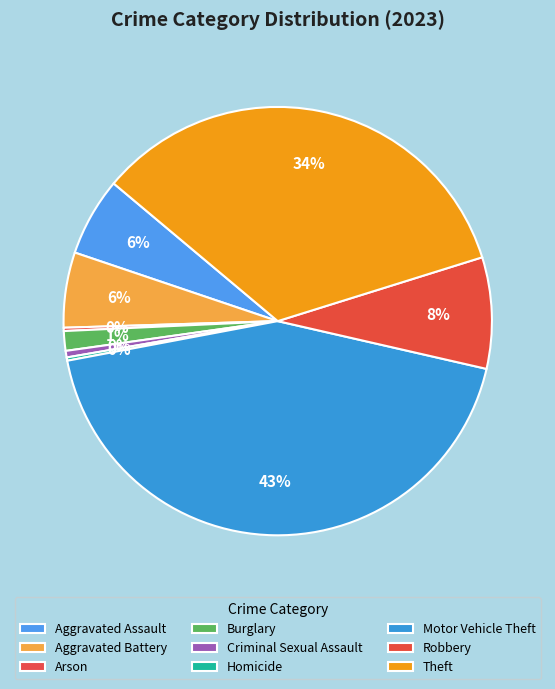

Which category has the smallest portion of the pie?

Arson